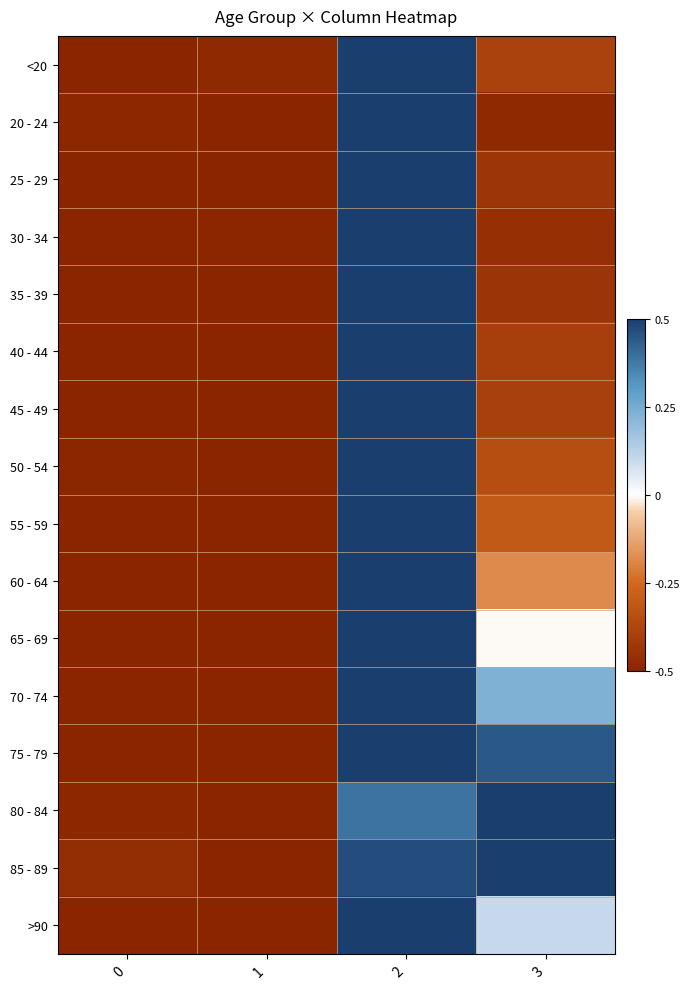

Which has a higher value, 1 or 2?

2